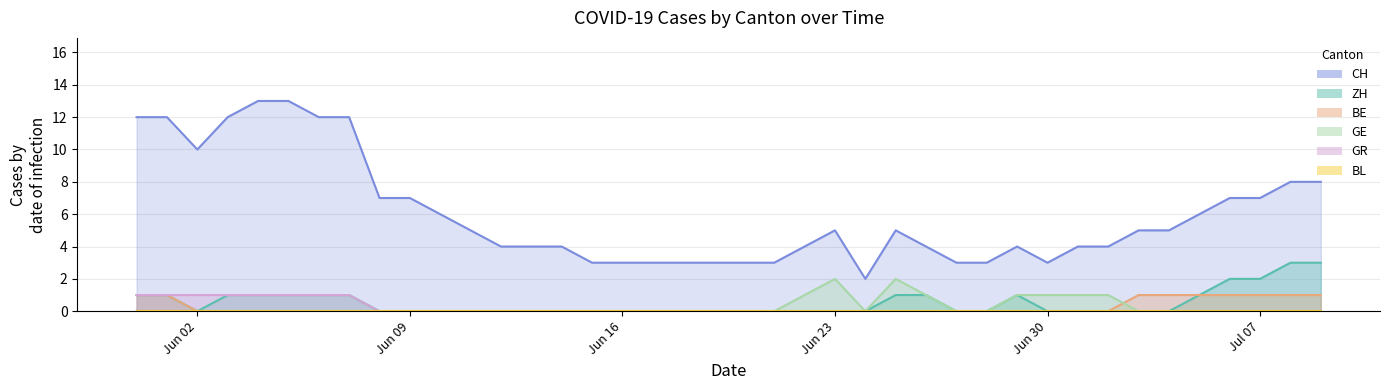

How many values in the CH series exceed 5?

16